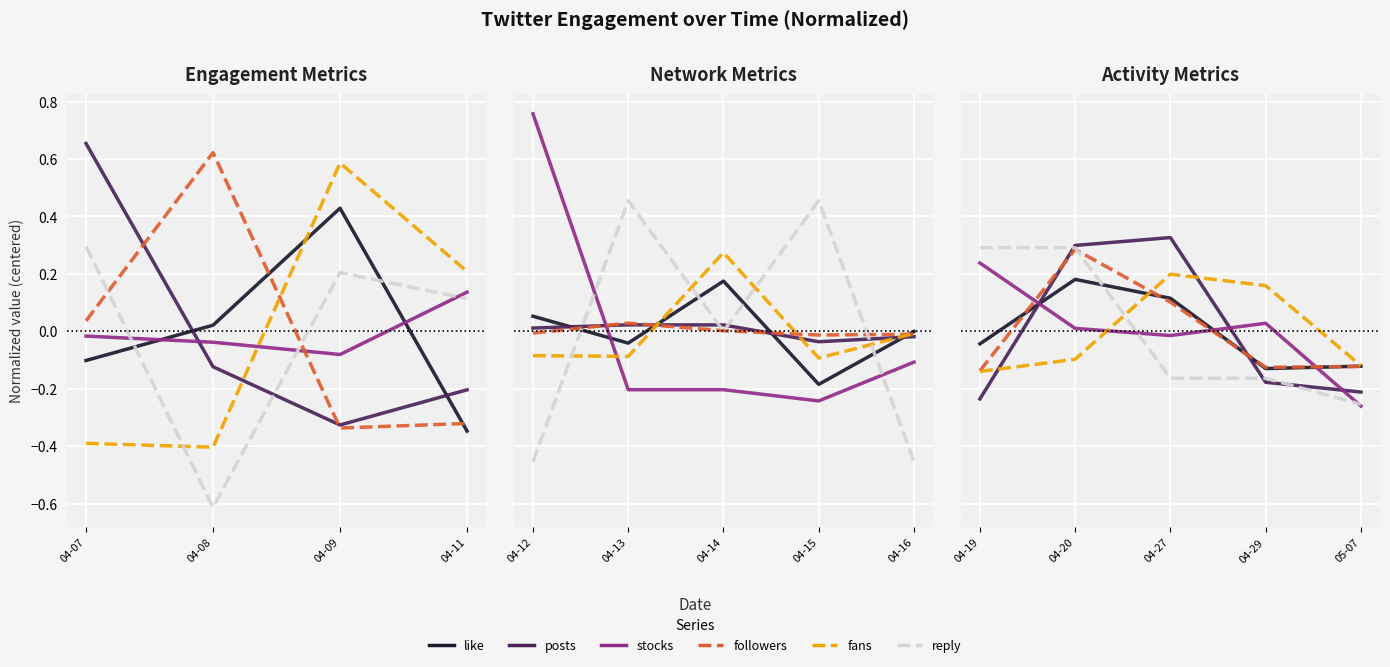

How many times do stocks and posts cross each other?

3